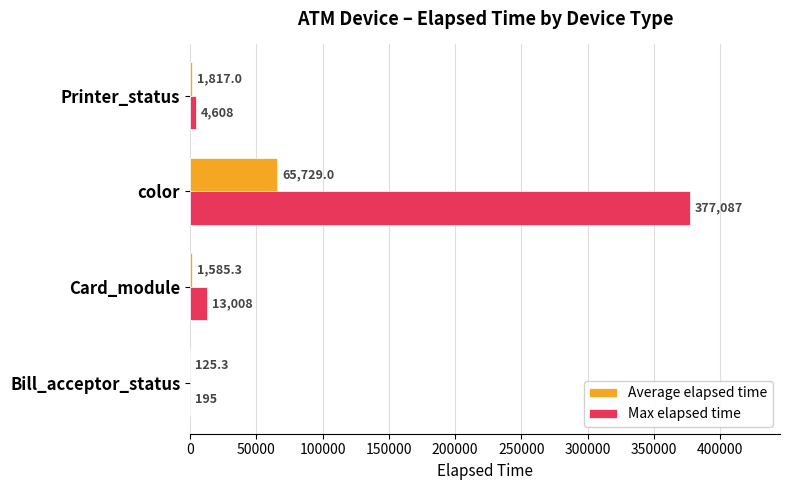

What is the maximum value for Max elapsed time?

377087.0